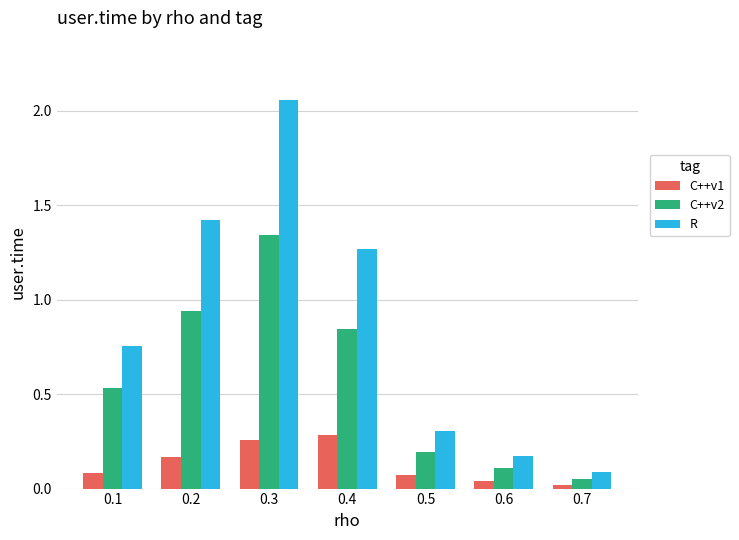

What is the sum of the C++v2 values at 0.5 and 0.4?

1.0